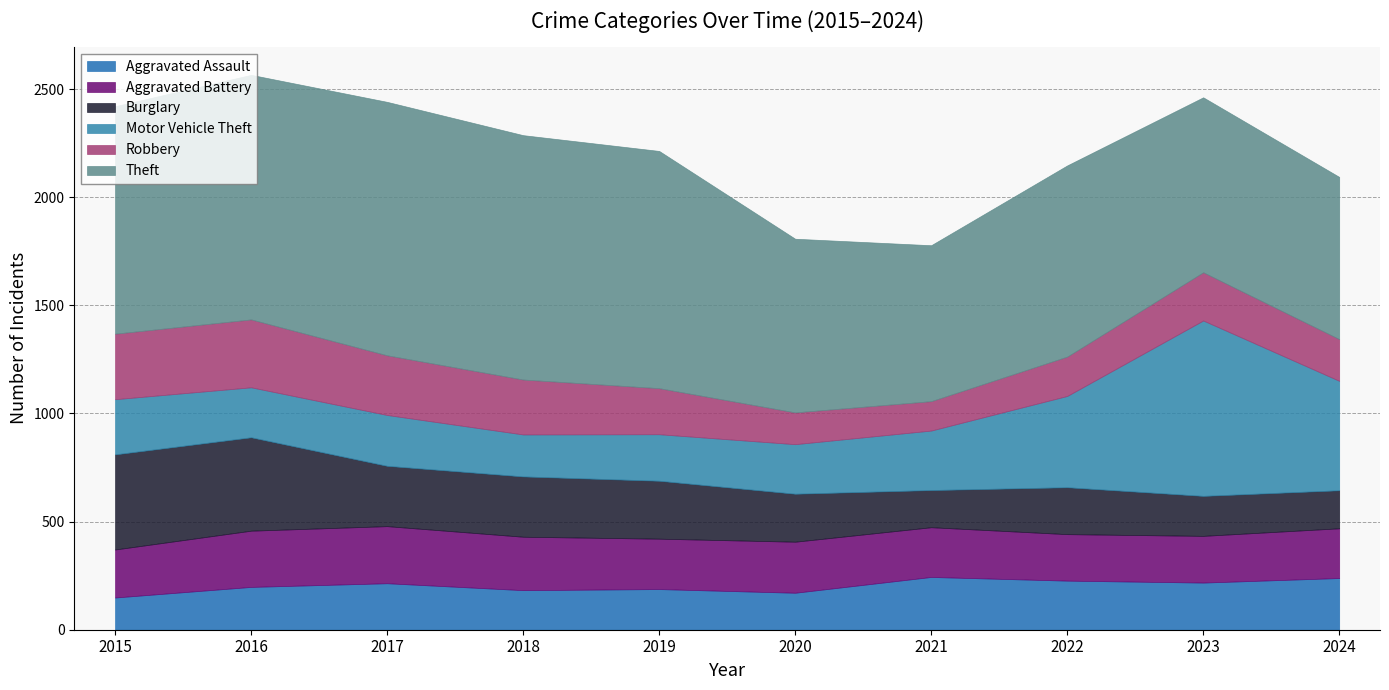

Between 2023 and 2021, which is larger?

2021